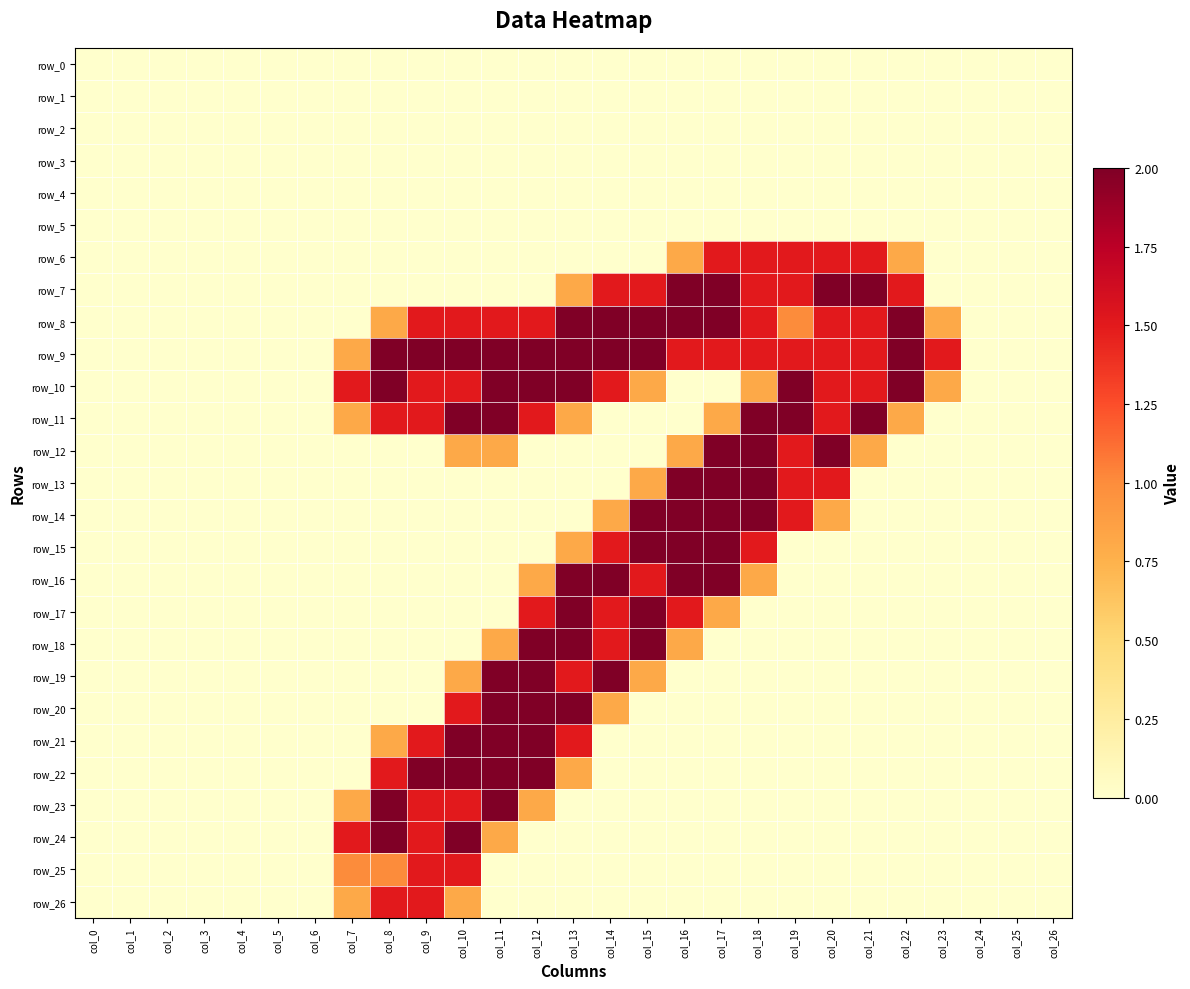

How many values in row_10 are above zero?

15